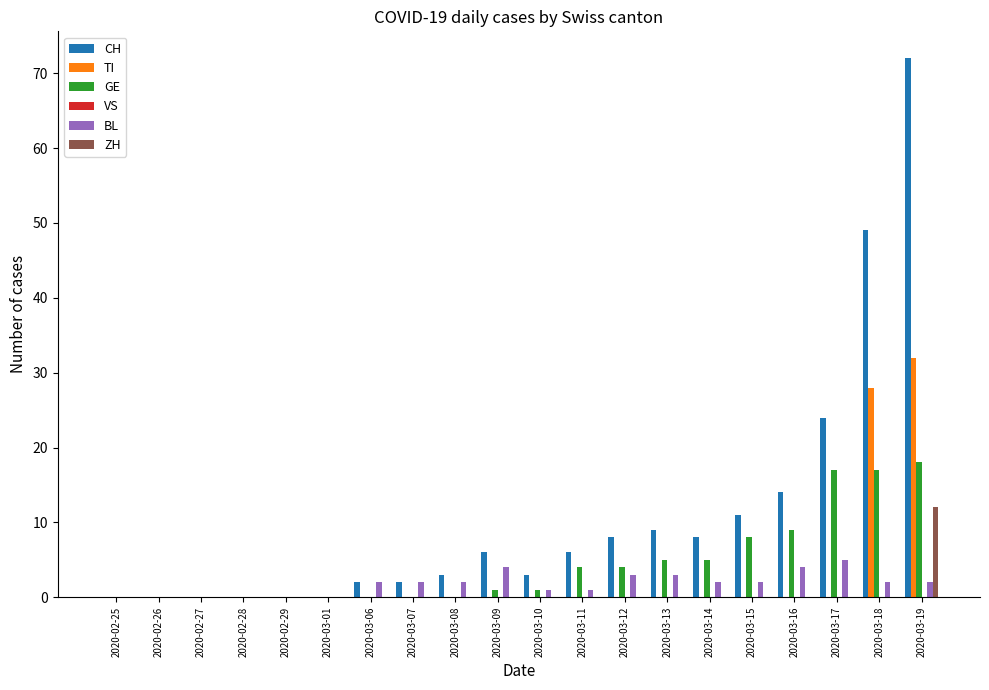

Does the chart contain stacked bars?

No